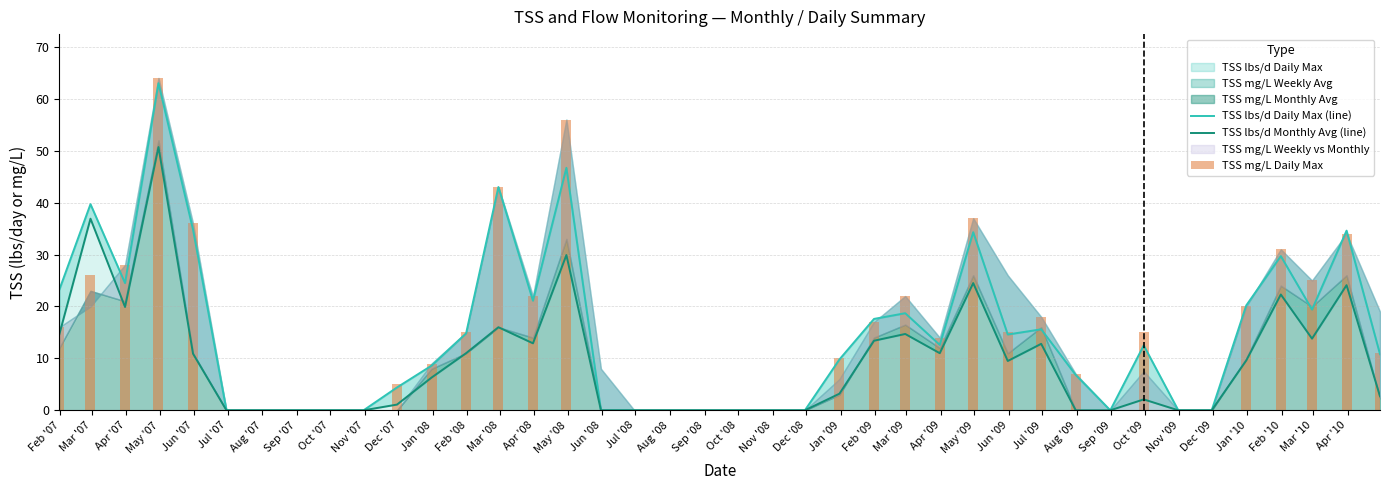

Rank the series at Apr '09 from highest to lowest value.

TSS mg/L Daily Max, TSS lbs/d Daily Max (line), TSS lbs/d Monthly Avg (line)